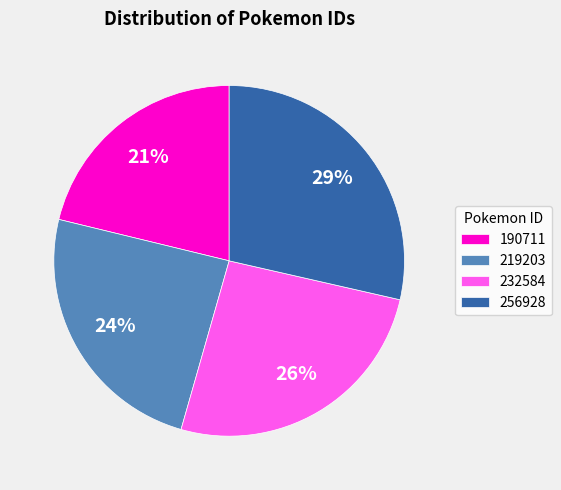

Combined, do 232584 and 190711 account for over 50%?

No